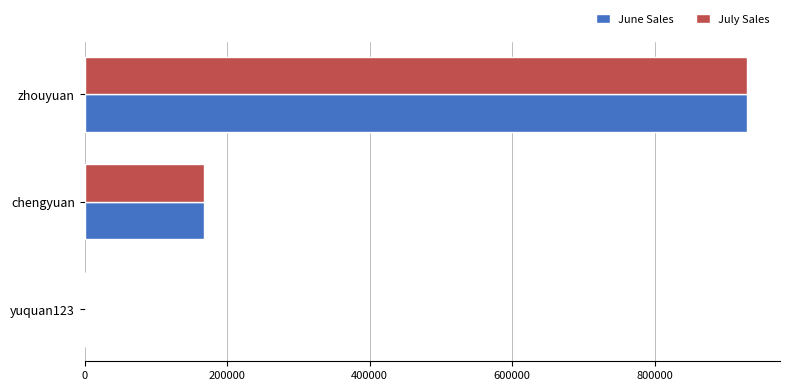

What are all the series names shown in the legend?

June Sales, July Sales